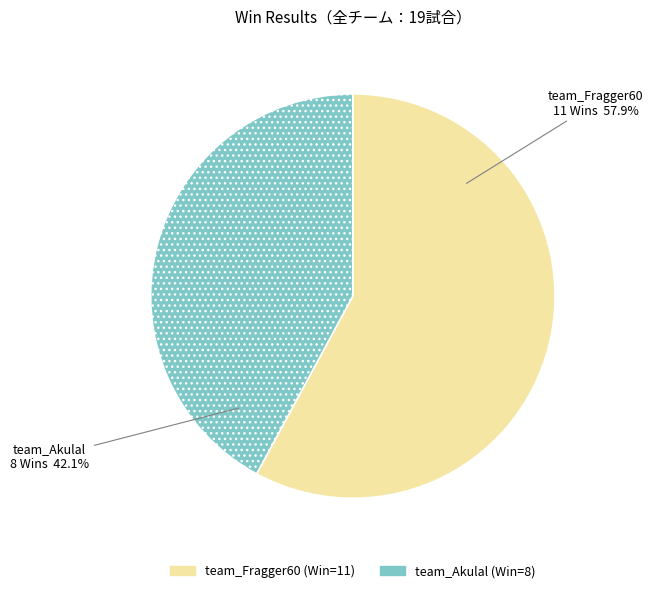

What portion of the pie excludes team_Akulal?

57.9%